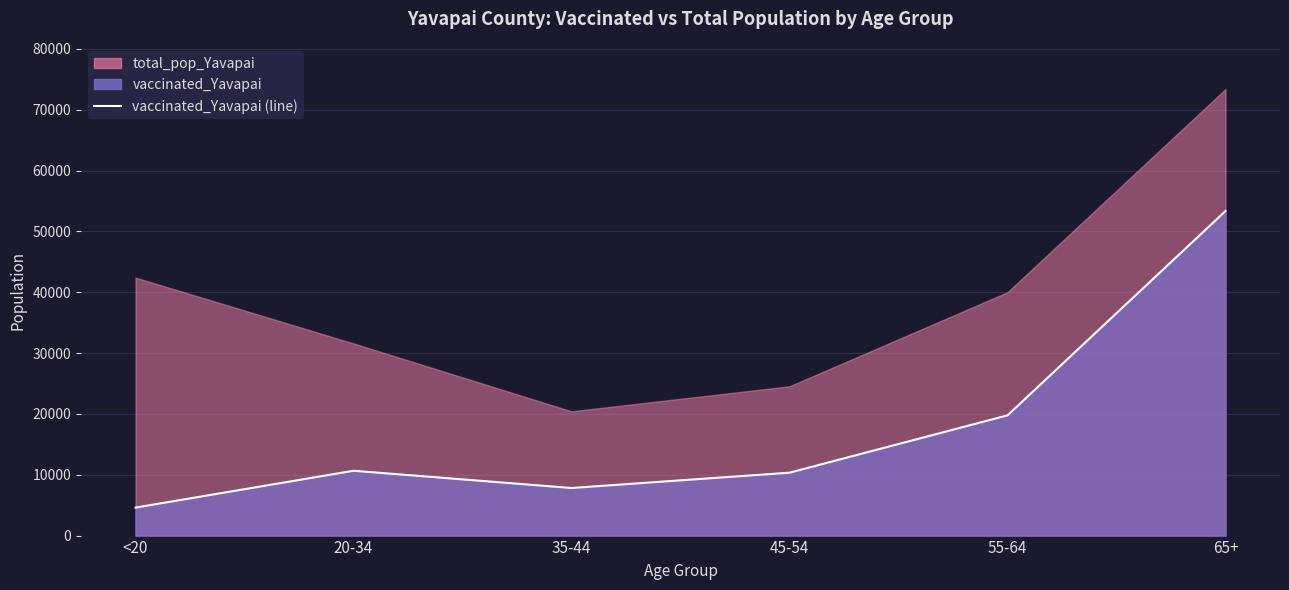

At which category does the data reach its first local peak?

20-34